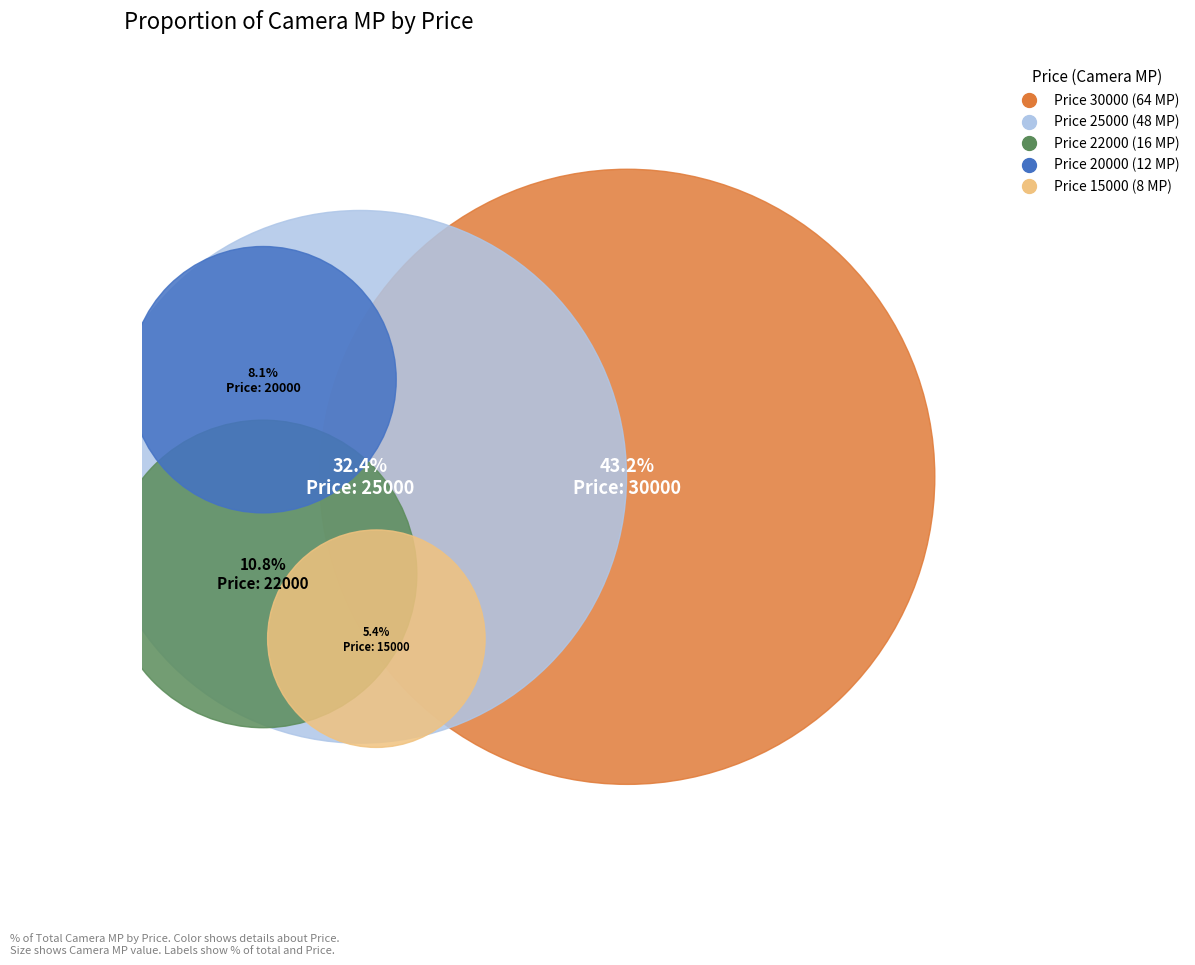

Between 30000 and 15000, which is larger?

30000